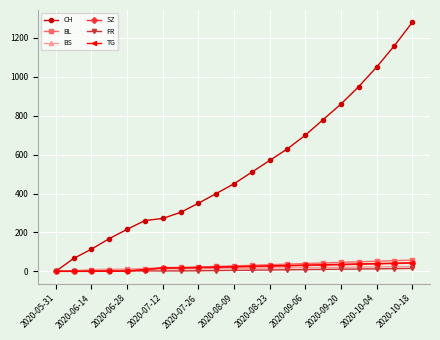

What is the maximum value for BS?

25